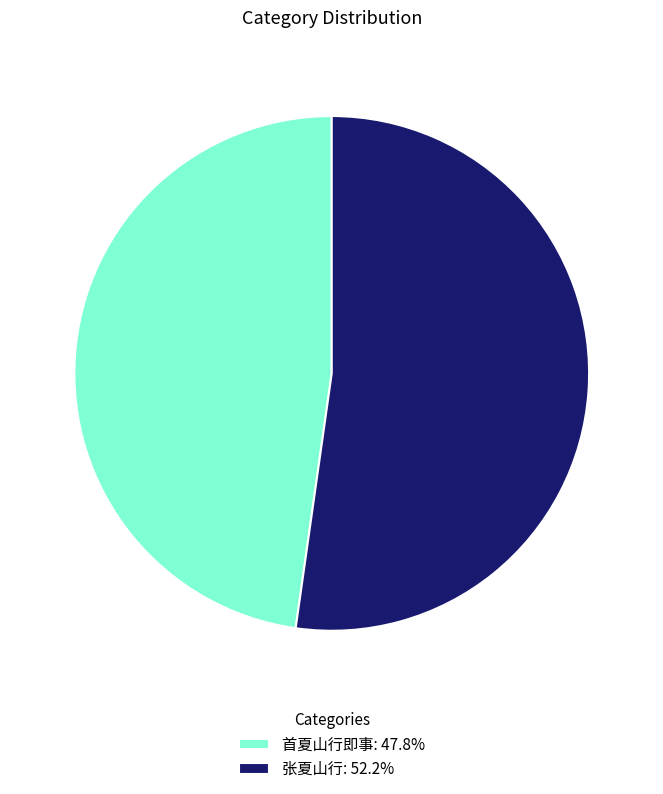

What is the ratio of the value at 首夏山行即事 to the value at 张夏山行?

0.9